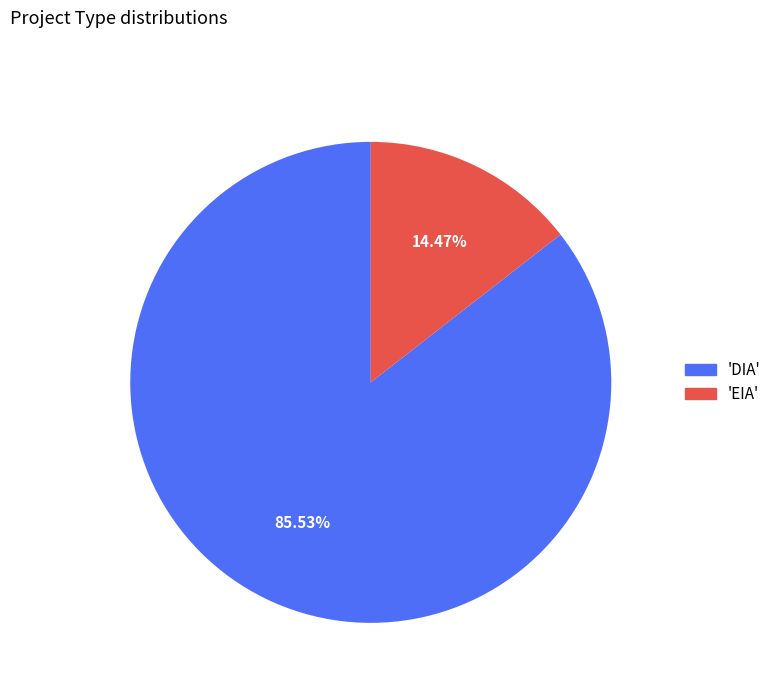

Which has a higher value, 'DIA' or 'EIA'?

'DIA'